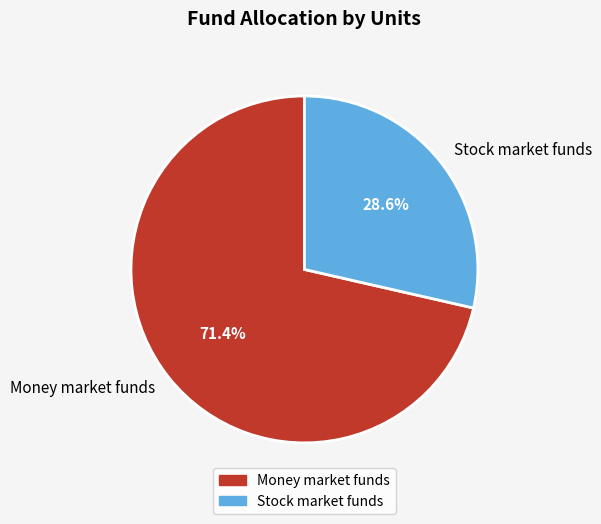

Rank the categories by value from lowest to highest.

Stock market funds, Money market funds